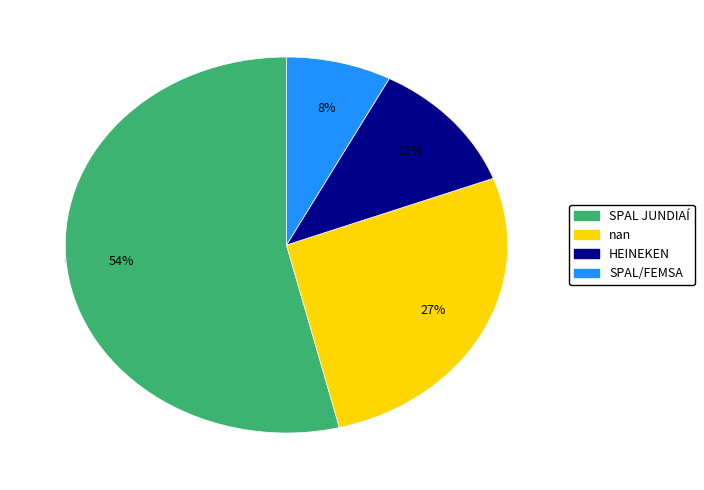

What is the smallest slice in the pie chart?

SPAL/FEMSA